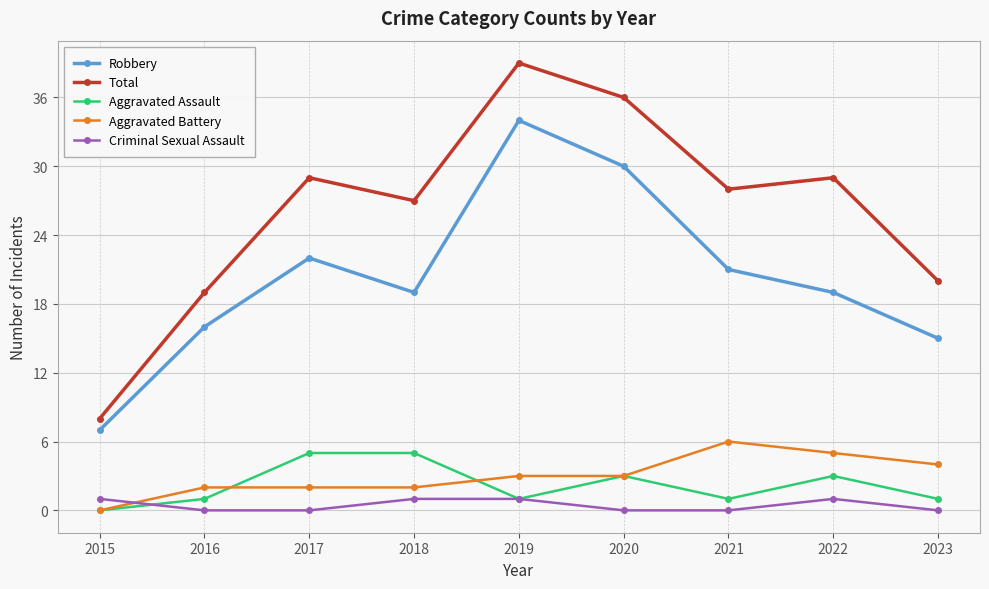

True or false: Total has more than 2 points higher than both neighbors.

True